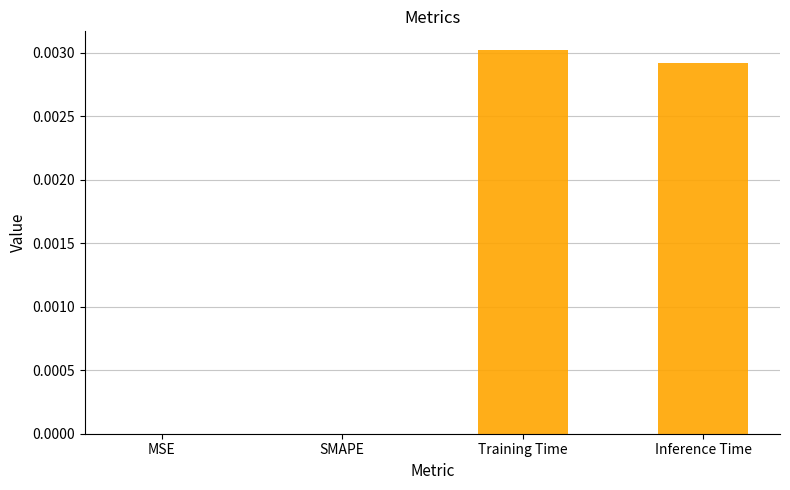

Which has a higher value, Training Time or MSE?

Training Time